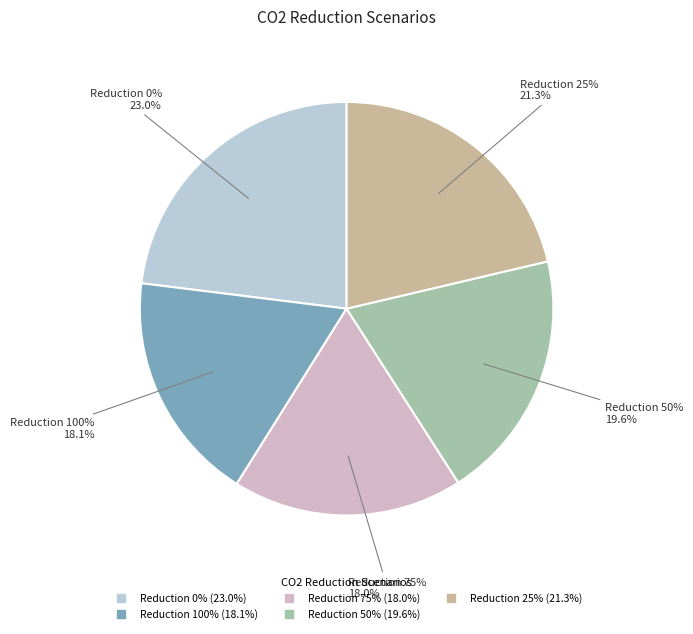

To the nearest percent, what percentage of the pie is 100?

18%